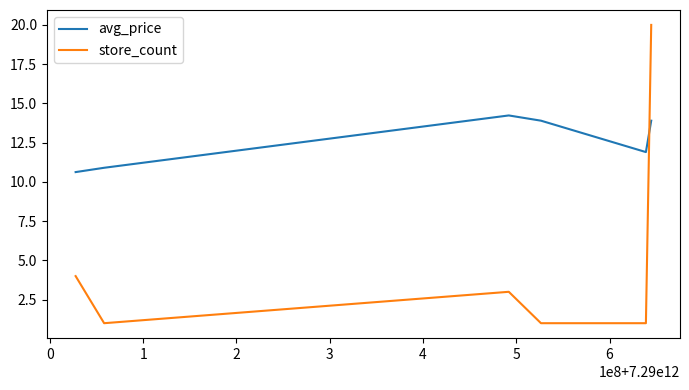

Rank the series by their average value, from lowest to highest.

store_count, avg_price